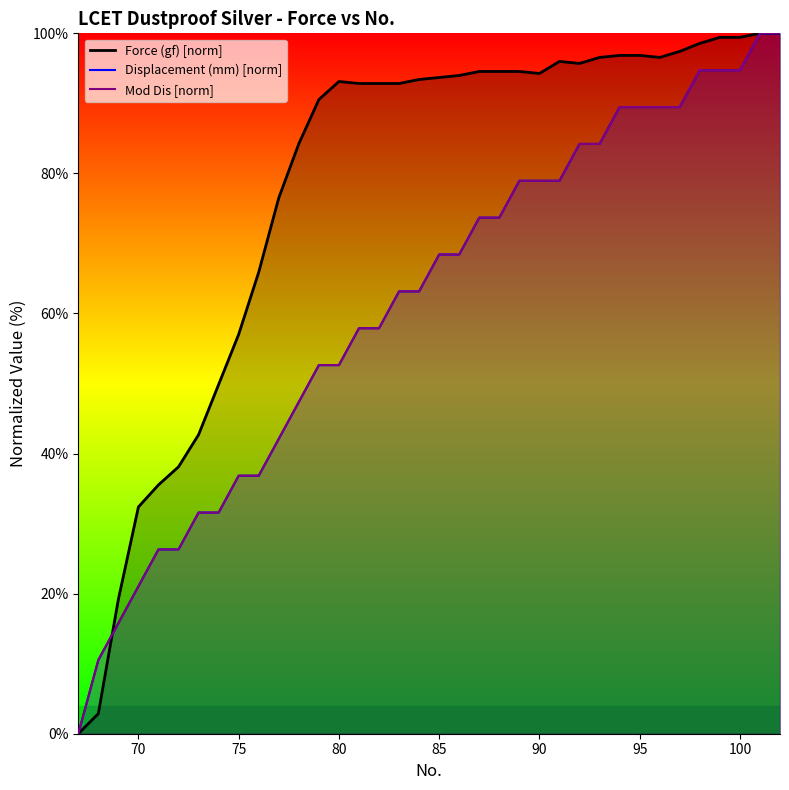

What is the difference between the second highest and second lowest values in the Displacement (mm) [norm] series?

89.5